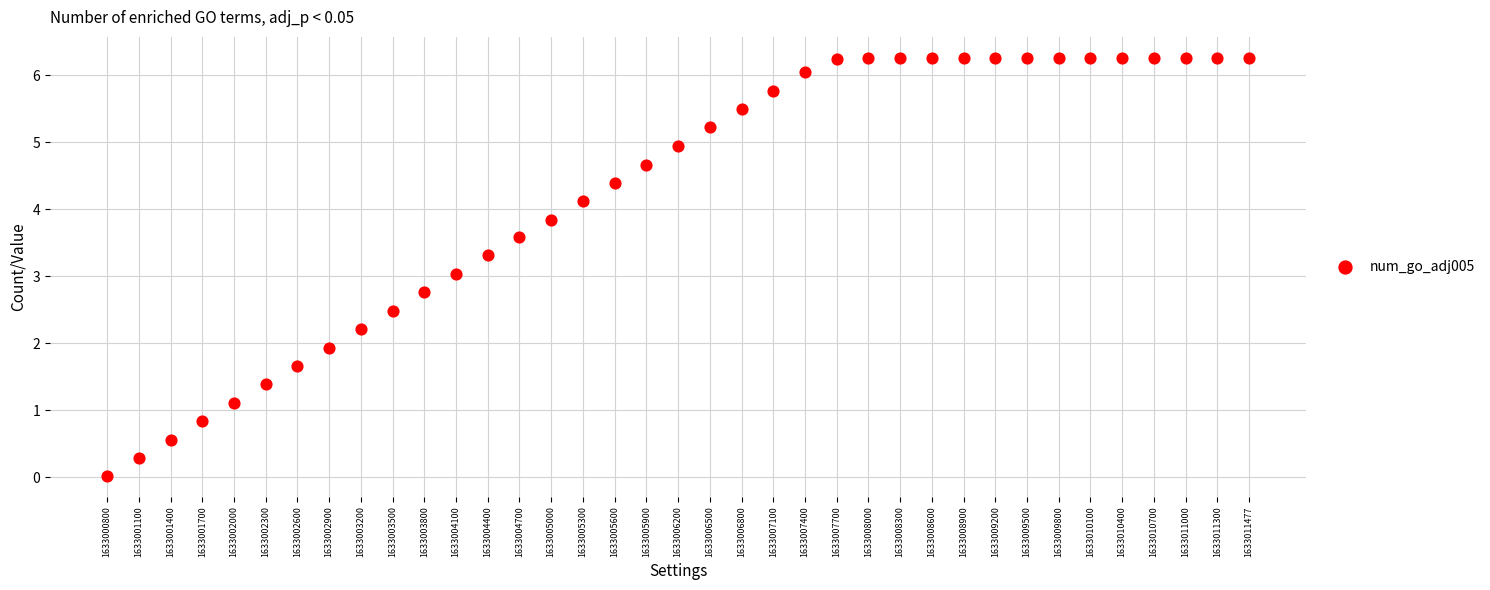

What is the range of Y values (max minus min)?

6.2